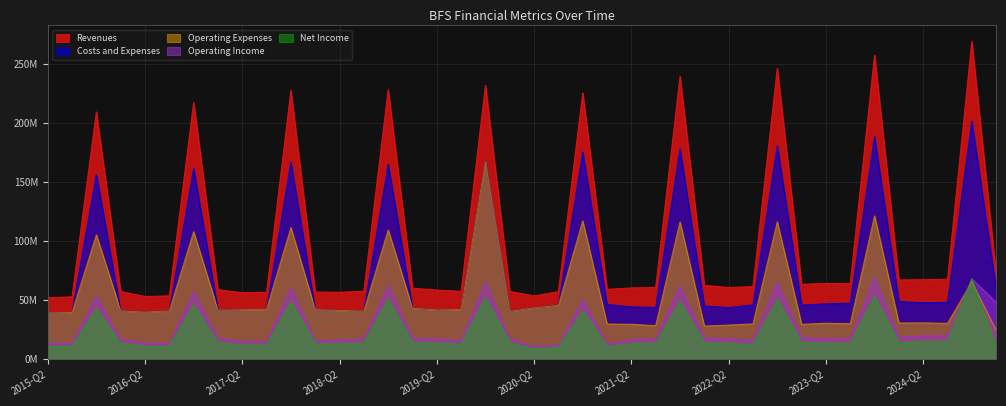

What are all the series names shown in the legend?

Revenues, Costs and Expenses, Operating Expenses, Operating Income, Net Income